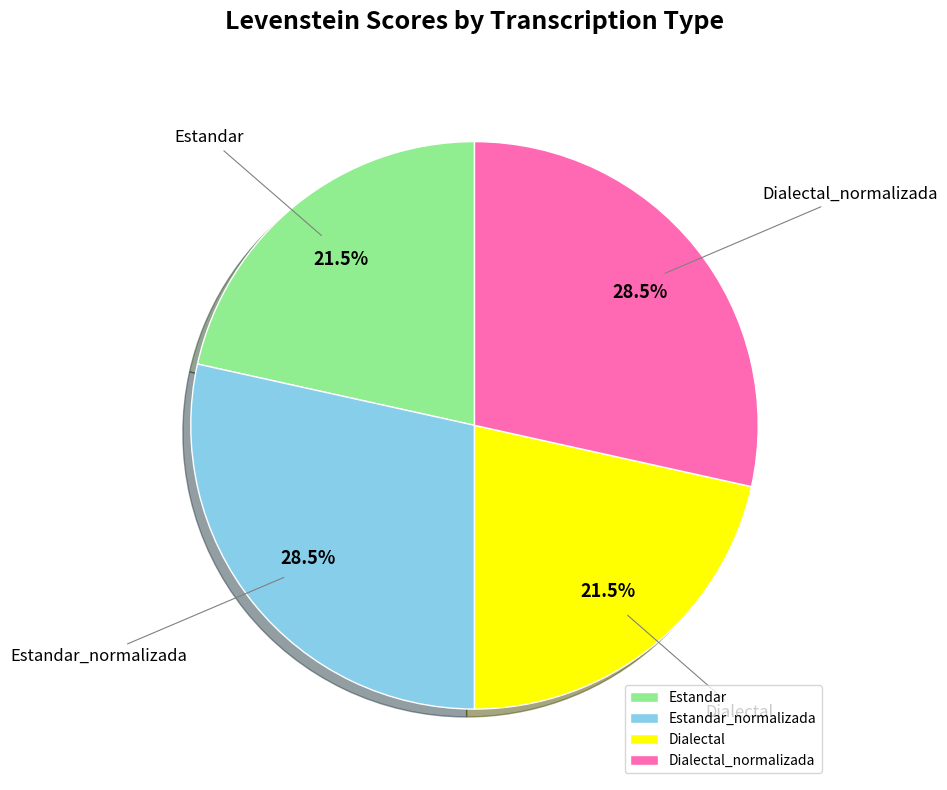

Which has a higher value, Estandar or Dialectal_normalizada?

Dialectal_normalizada